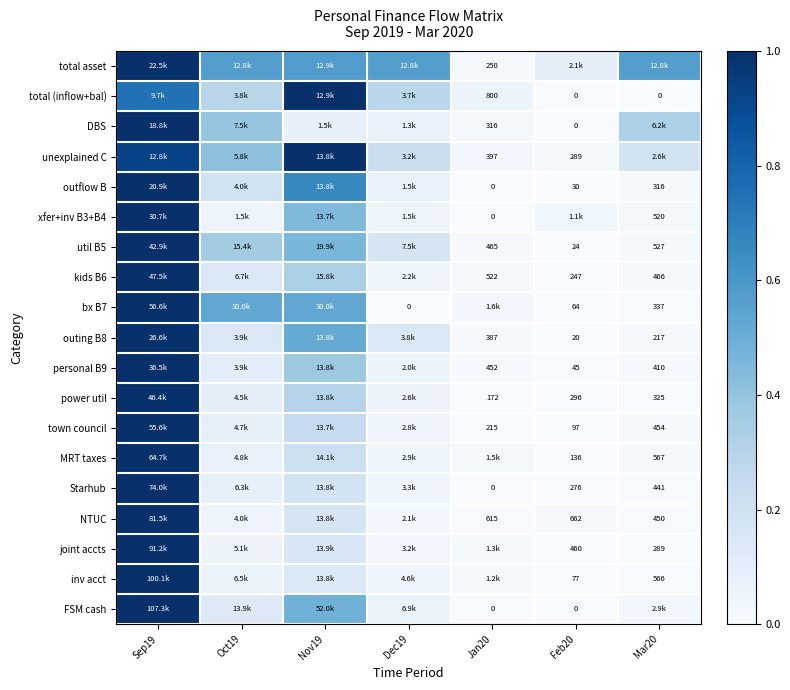

Between Dec19 and Feb20, which series saw the biggest shift?

total asset